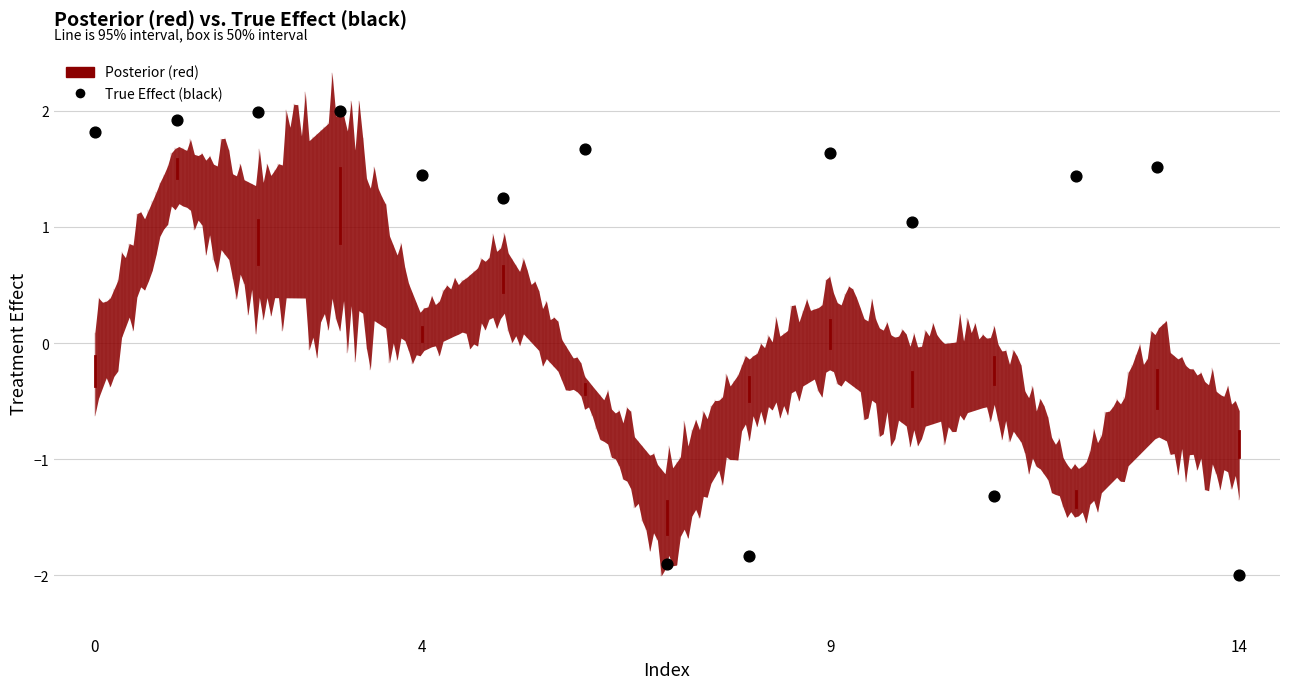

What Y value in the scatter plot is closest to 0?

1.0